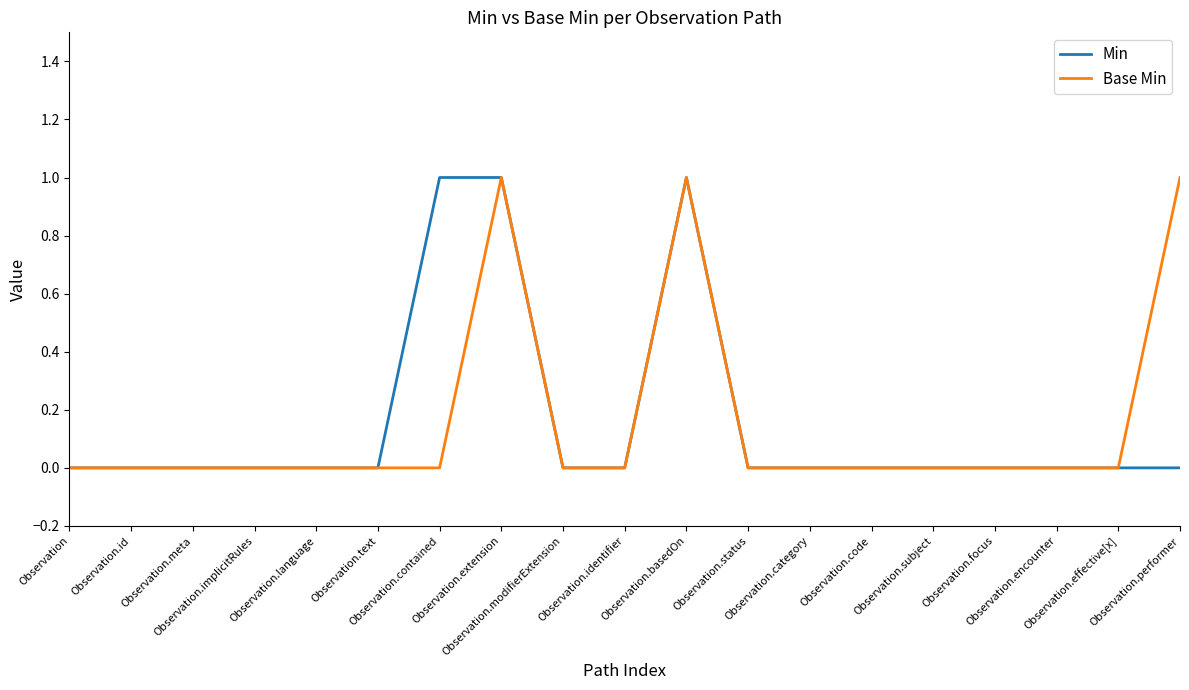

What is the highest value of the Min series?

1